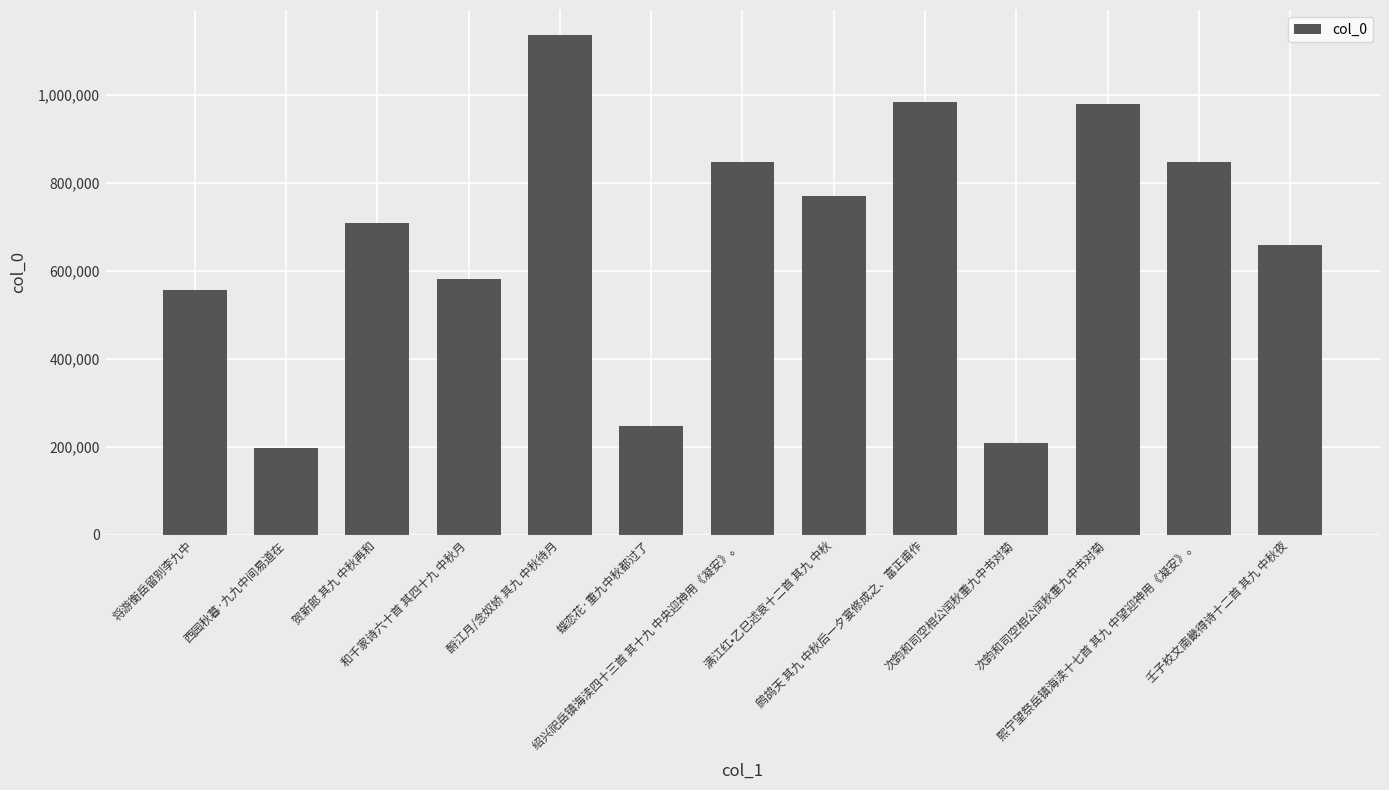

Reading left to right, transcribe all the data shown in this chart.

557601	196676	708300	582823	1137248	246558	847558	770080	985392	207860	981257	848060	658555